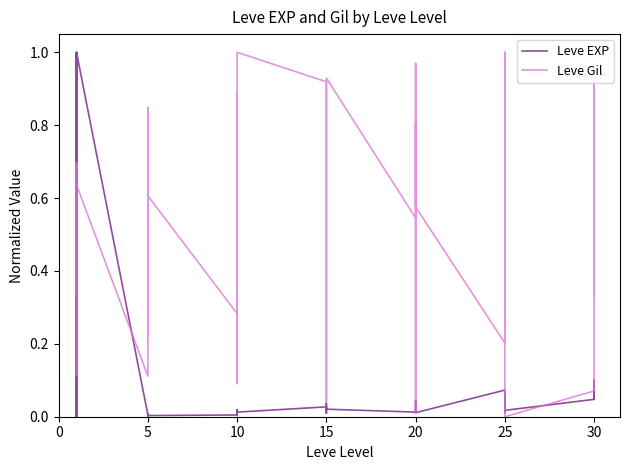

What is the difference between the Leve Gil values at 5 and 22?

0.2